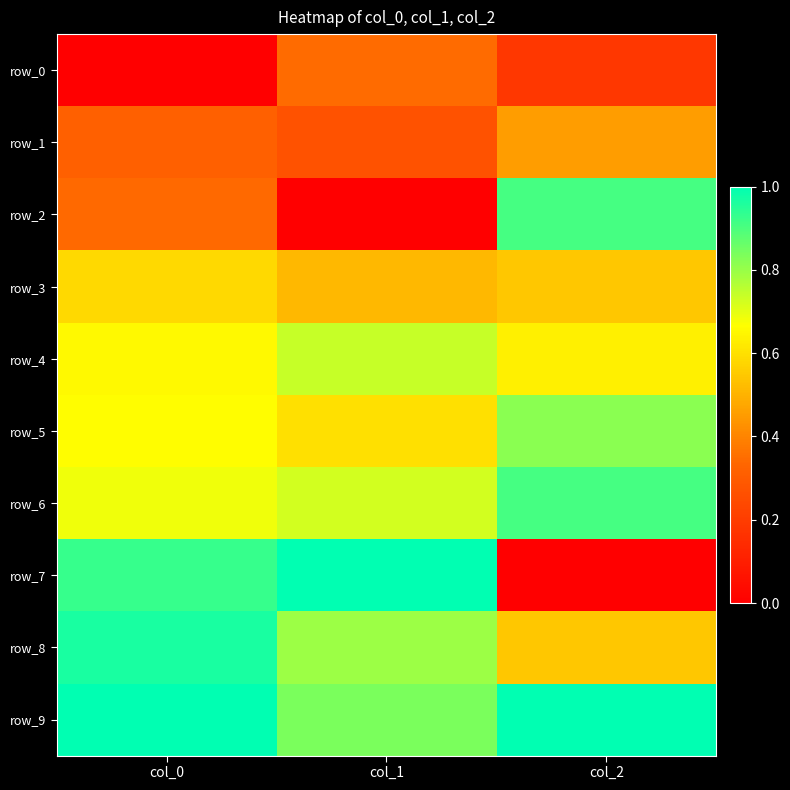

The value of row_7 at col_0 is 0.9. True or false?

True